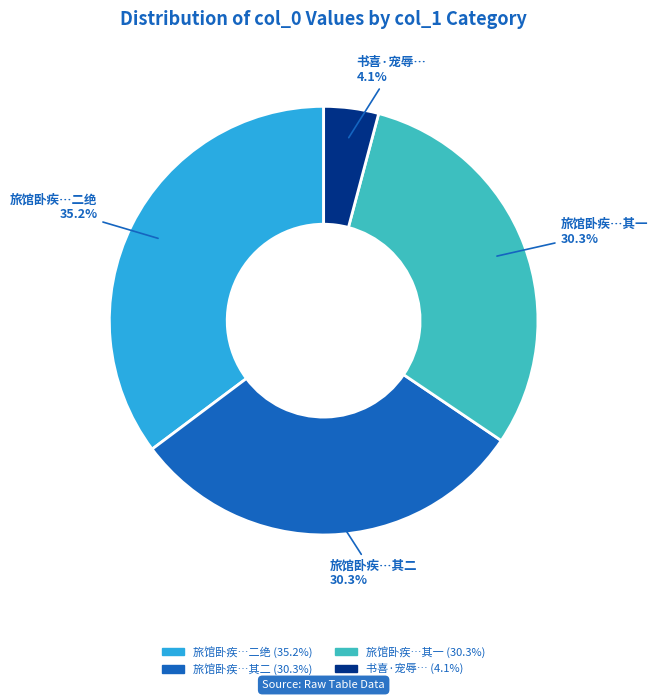

Does any single category account for the majority?

No